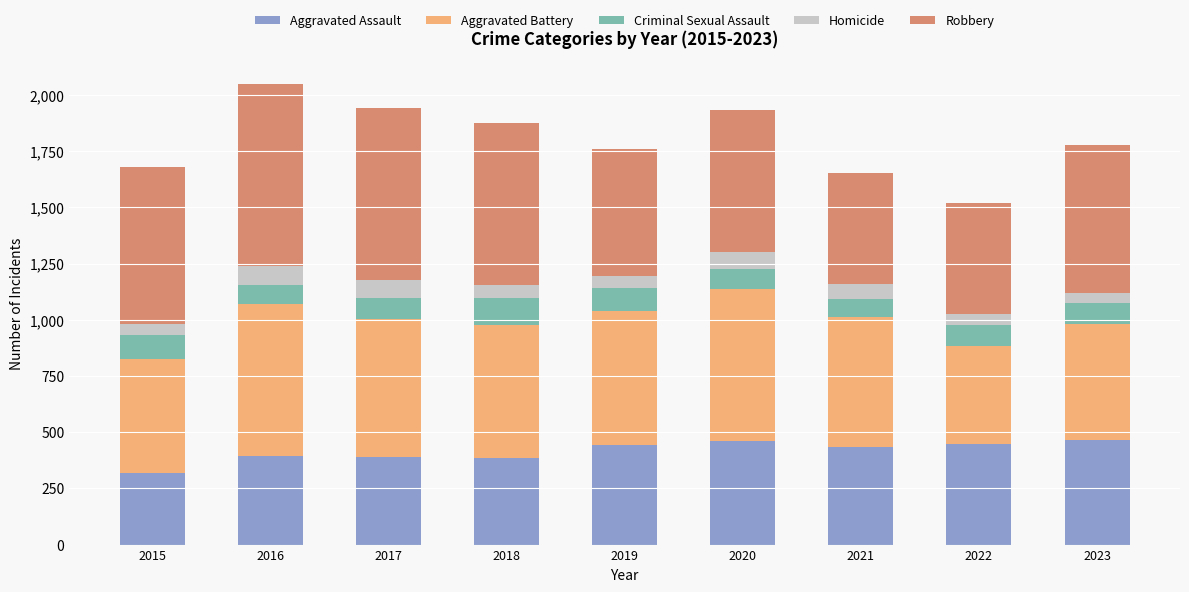

What is the highest value of the Aggravated Assault series?

467